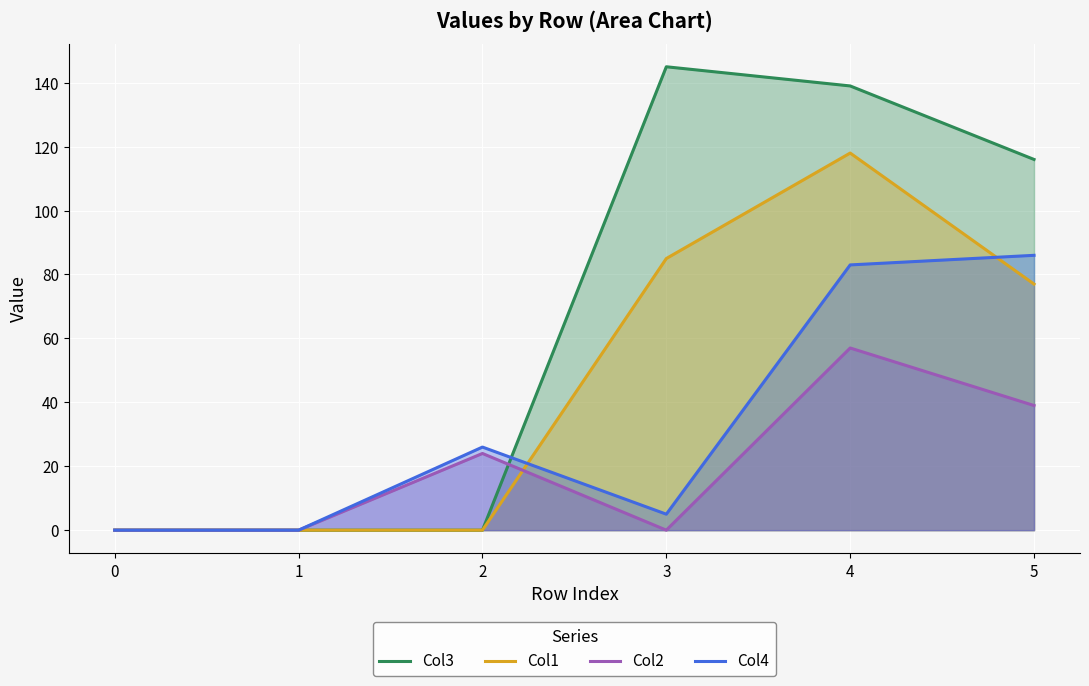

What is the sum of all Col2 values?

120